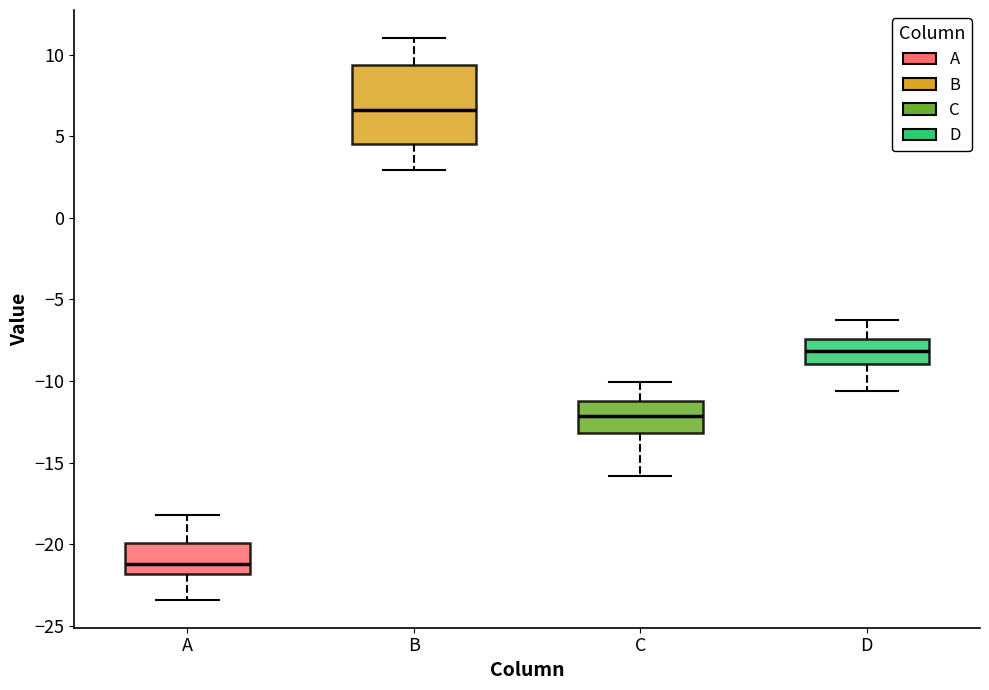

Where is the upper edge of the box for C on the y-axis? The values are not printed on the chart, so give them approximately, as read against the axis.

-11.0